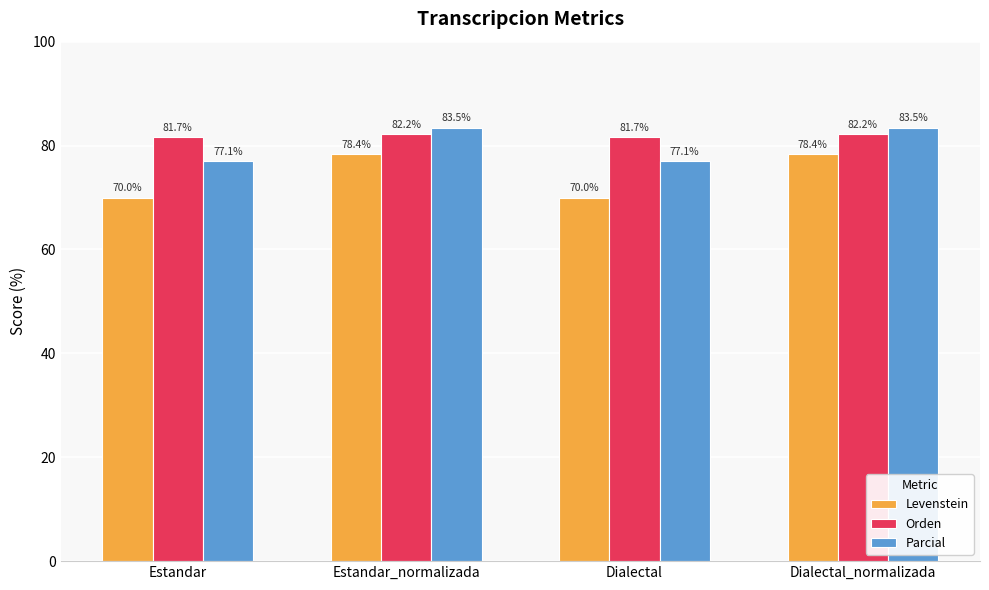

What is the total value across all series at Dialectal?

228.7